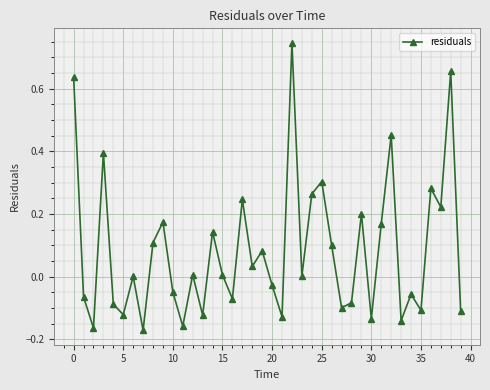

What is the difference between the second highest and second lowest values?

0.8